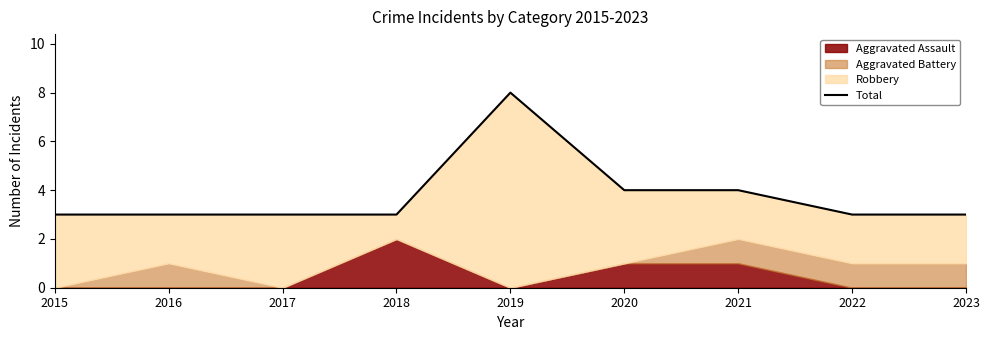

What is the difference between the second highest and minimum values?

1